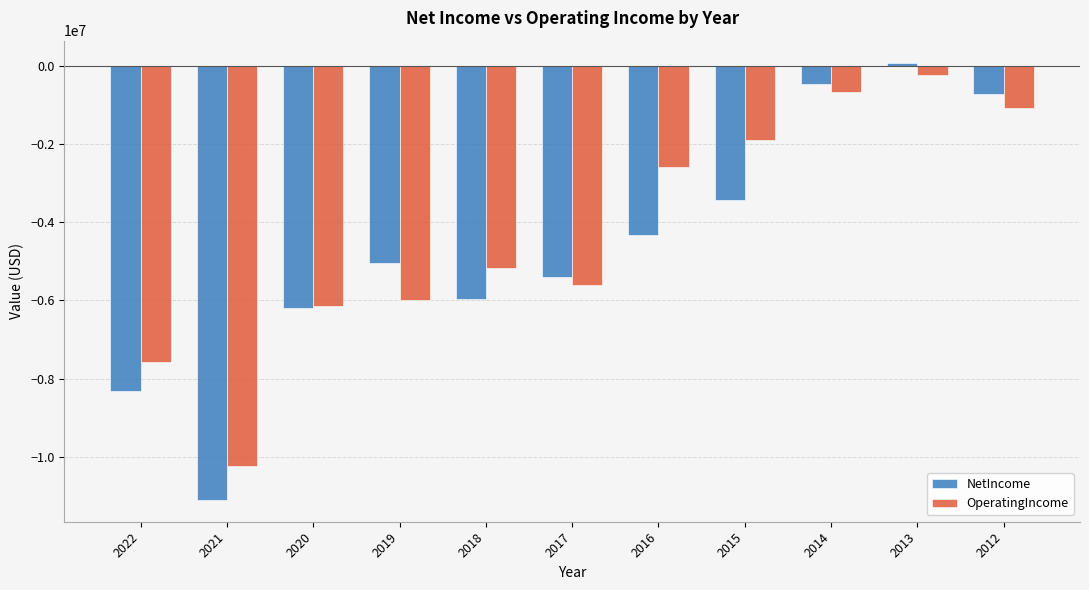

What is the value of the OperatingIncome bar at the 5th from the left?

-5175000